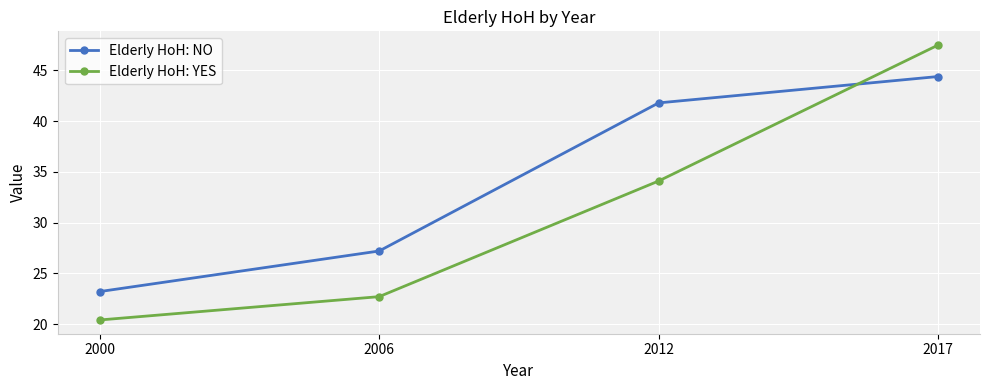

True or false: Elderly HoH: NO has a value of 23.2 at 2000.

True